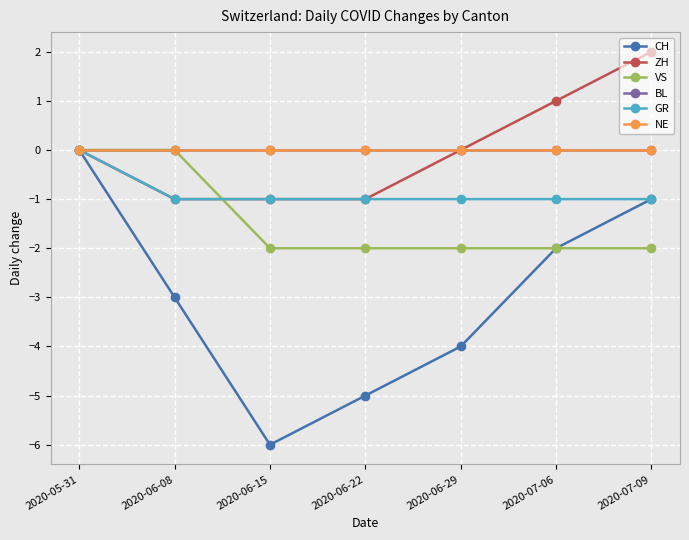

Is this an area chart (filled region under the line)?

No